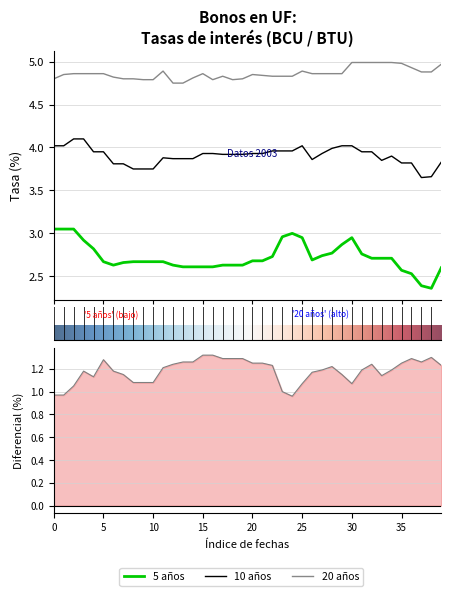

What is the sum of the Bonos en UF a 10 años (BCU, BTU) values at 28-02-2003 and 10-02-2003?

7.8